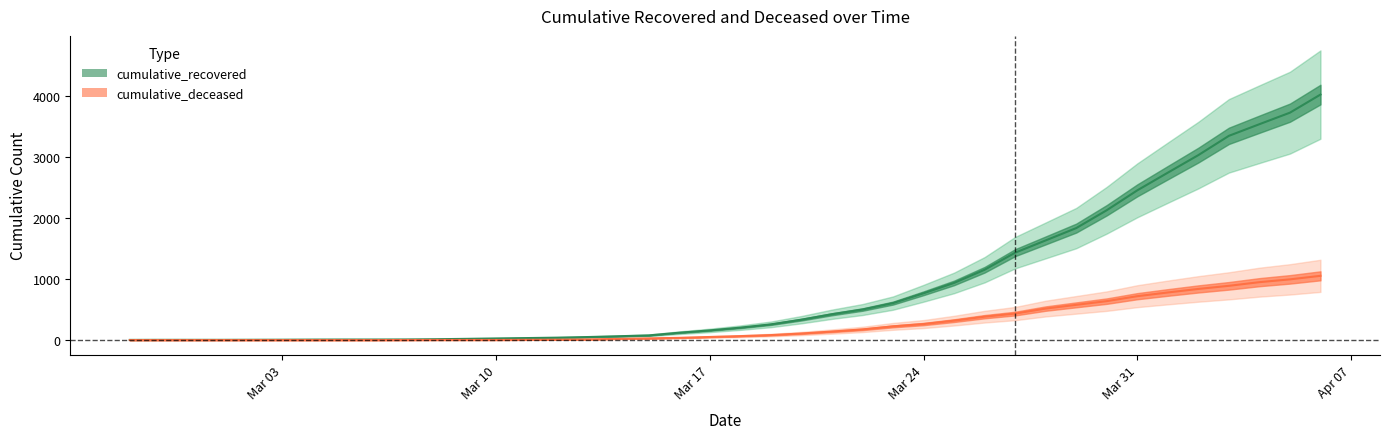

What is the average value of the cumulative_recovered series?

894